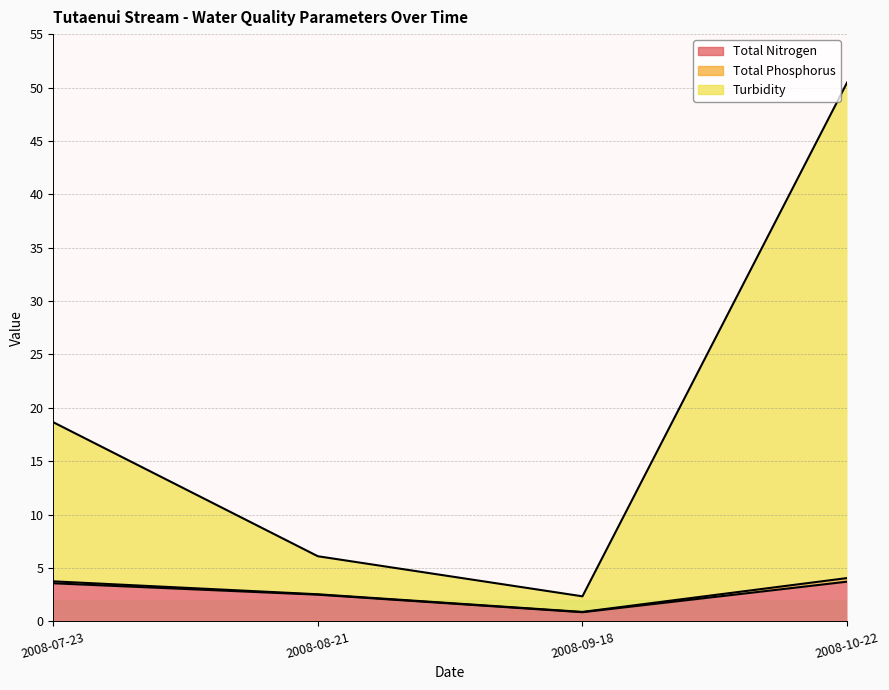

The Total Nitrogen series shows 2.5 at 2008-08-21. True or false?

True